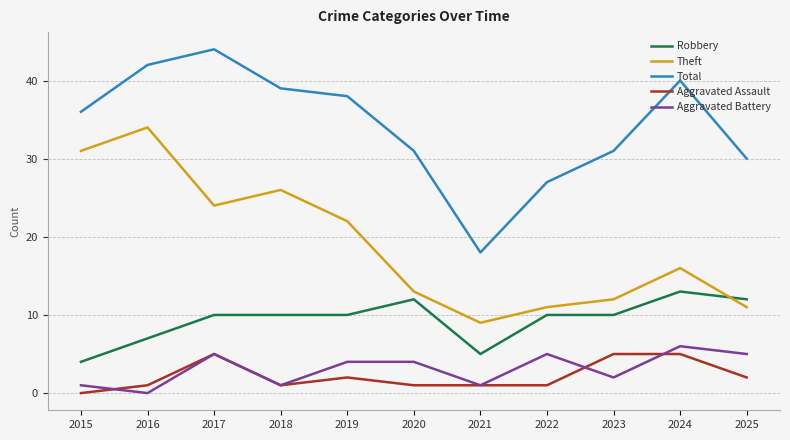

At which label does Total reach its minimum?

2021